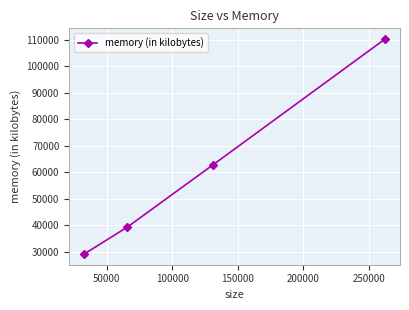

What is the difference between the maximum and minimum values?

80952